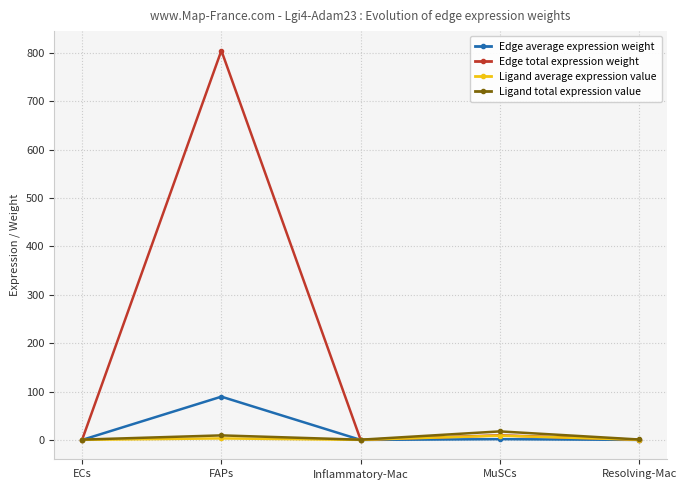

What is the label of the 1st point from the right?

Resolving-Mac